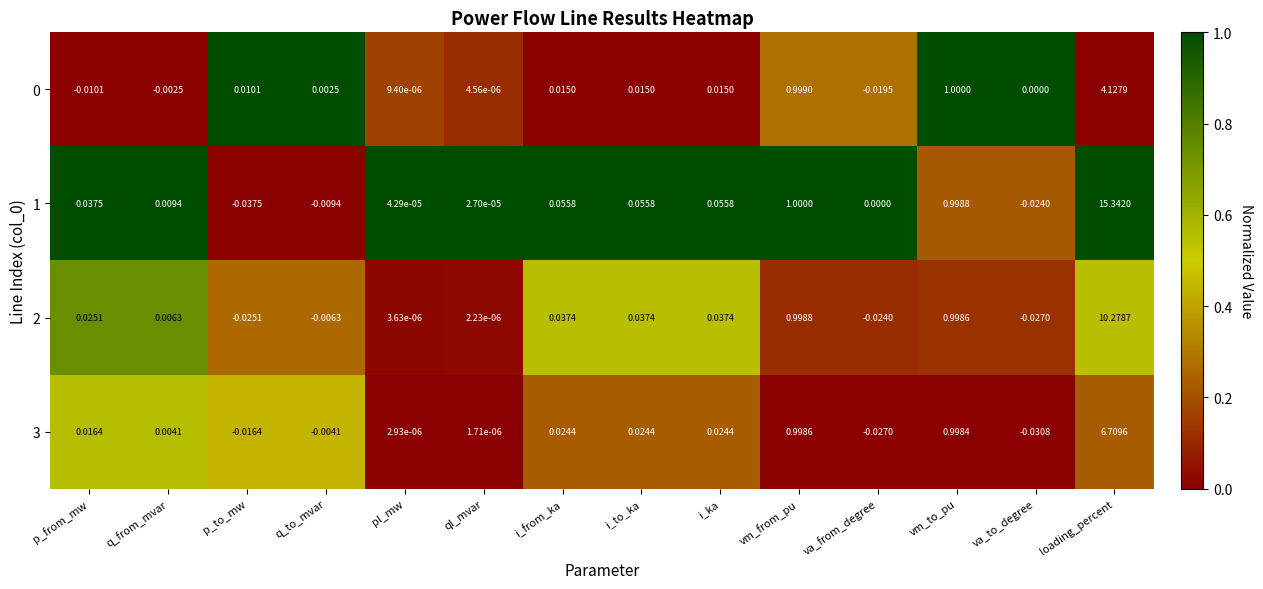

At which category does the chart reach its peak across all series?

loading_percent